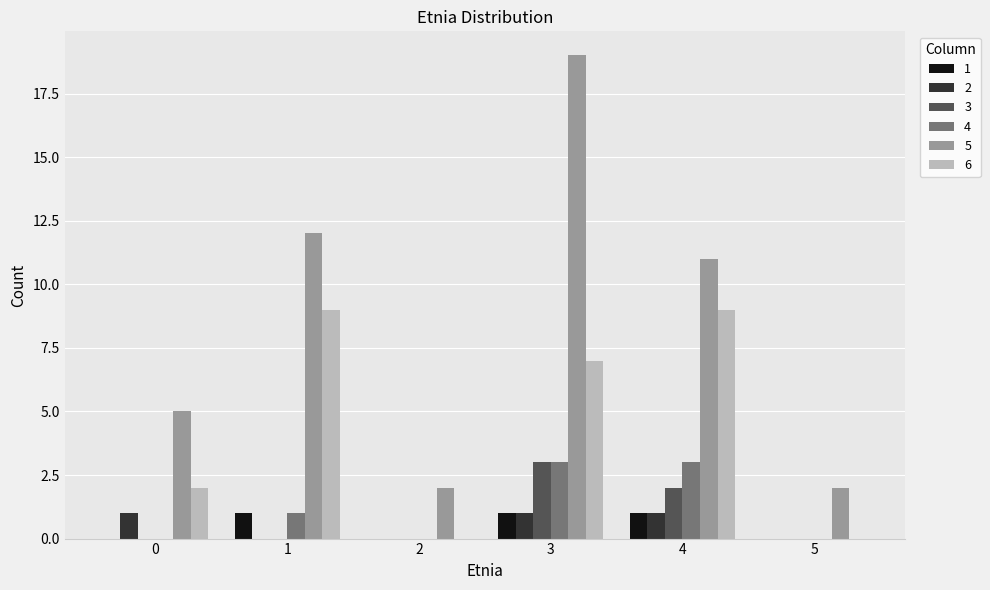

How many distinct data groups are displayed?

6